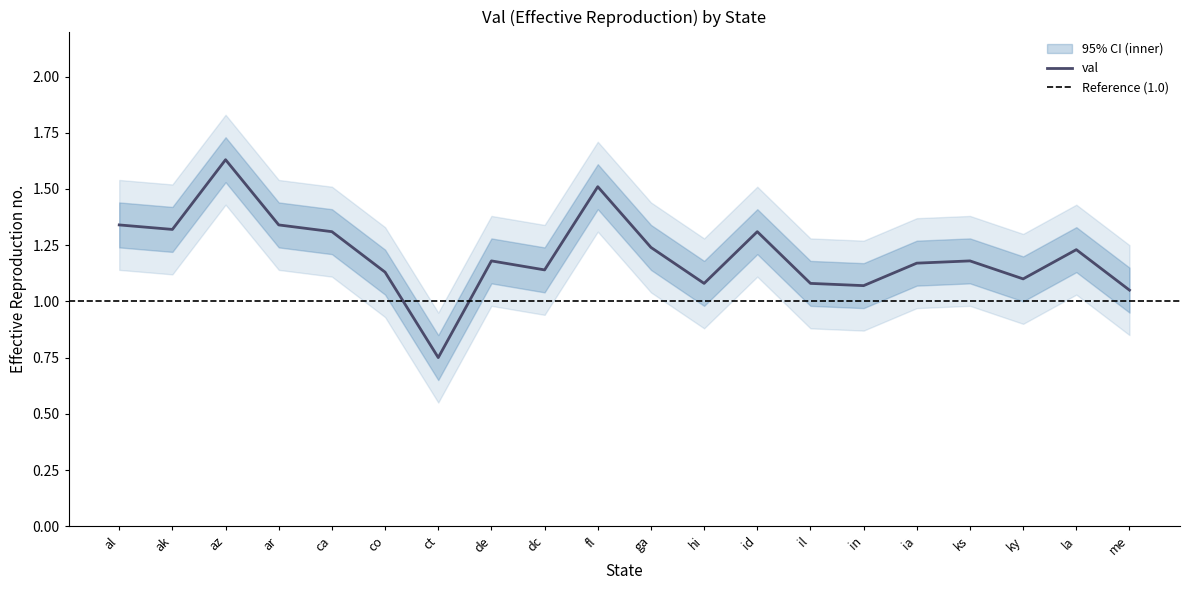

List the series in order of their peak value, highest first.

val_outer_upper, val_upper, val, val_lower, val_outer_lower